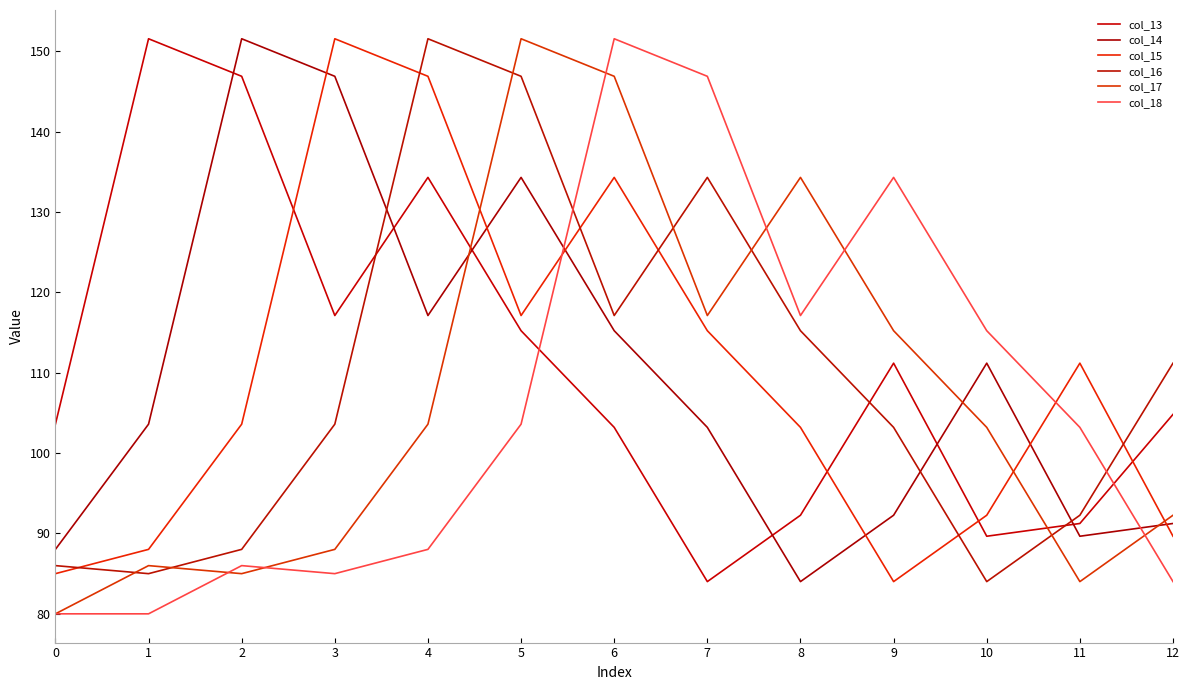

What is the difference between the maximum and second lowest values in the col_13 series?

61.9